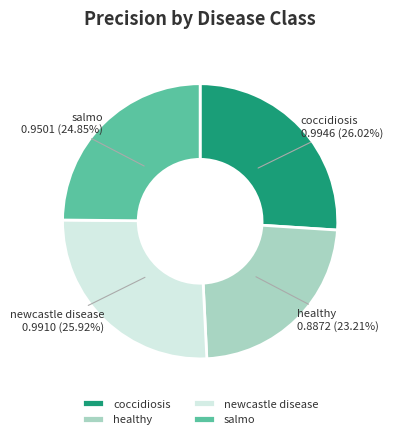

Between newcastle disease and salmo, which is larger?

newcastle disease